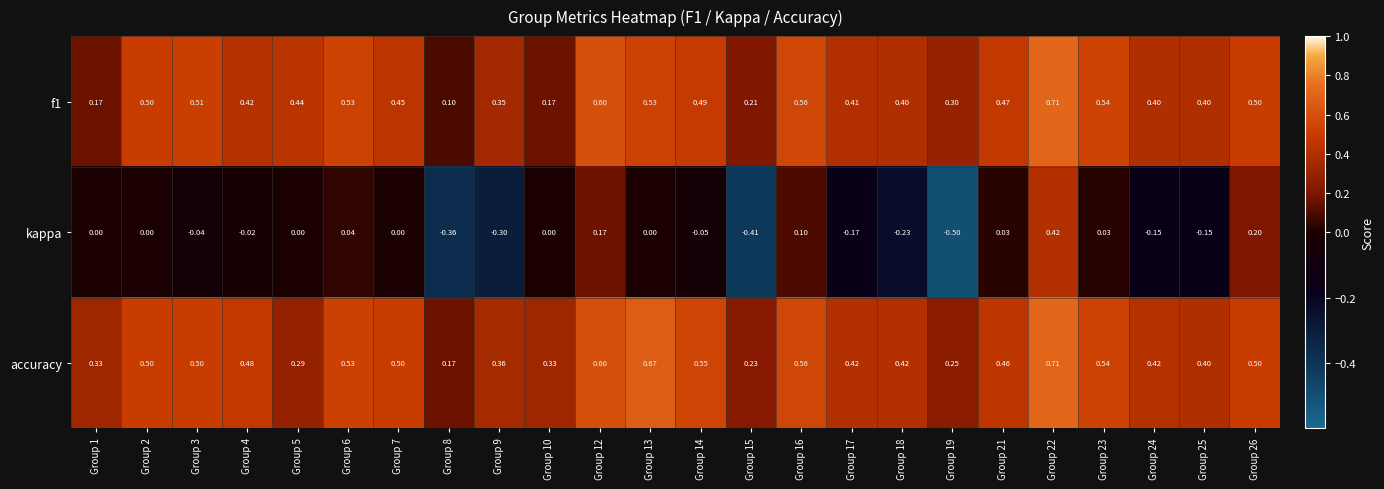

Is the value of kappa at Group 6 greater than the value of accuracy at Group 1?

No